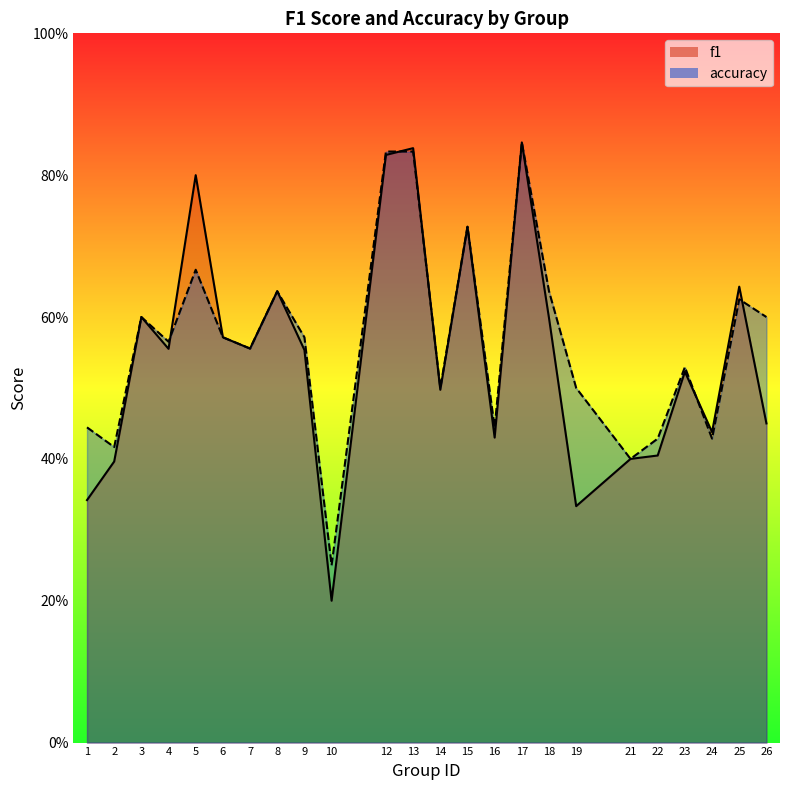

What is the difference between the accuracy values at 23 and 16?

0.1